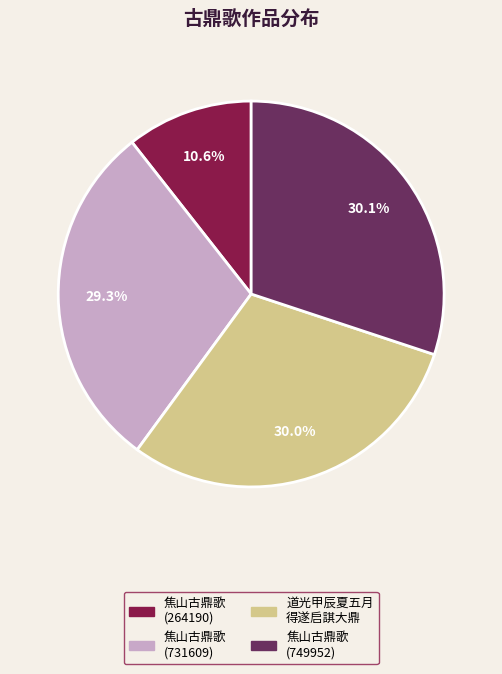

Does any single category account for the majority?

No